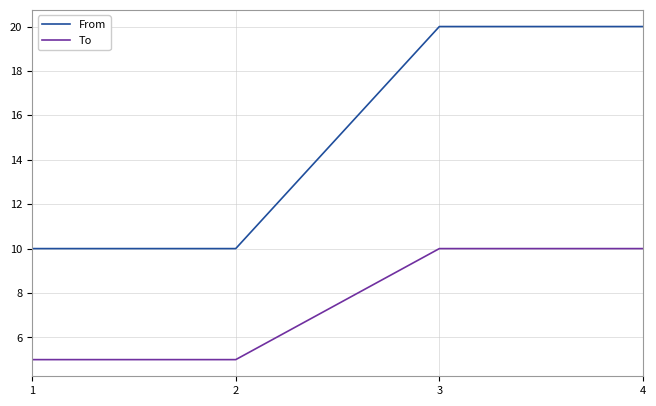

List the series in order of their peak value, highest first.

From, To